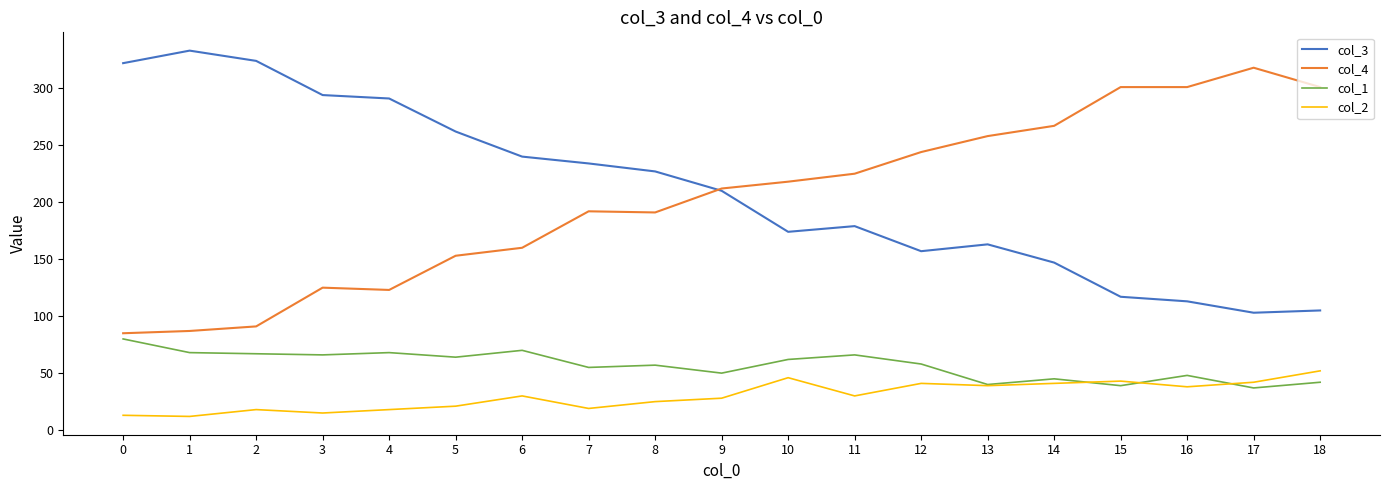

What is the greatest value displayed?

333